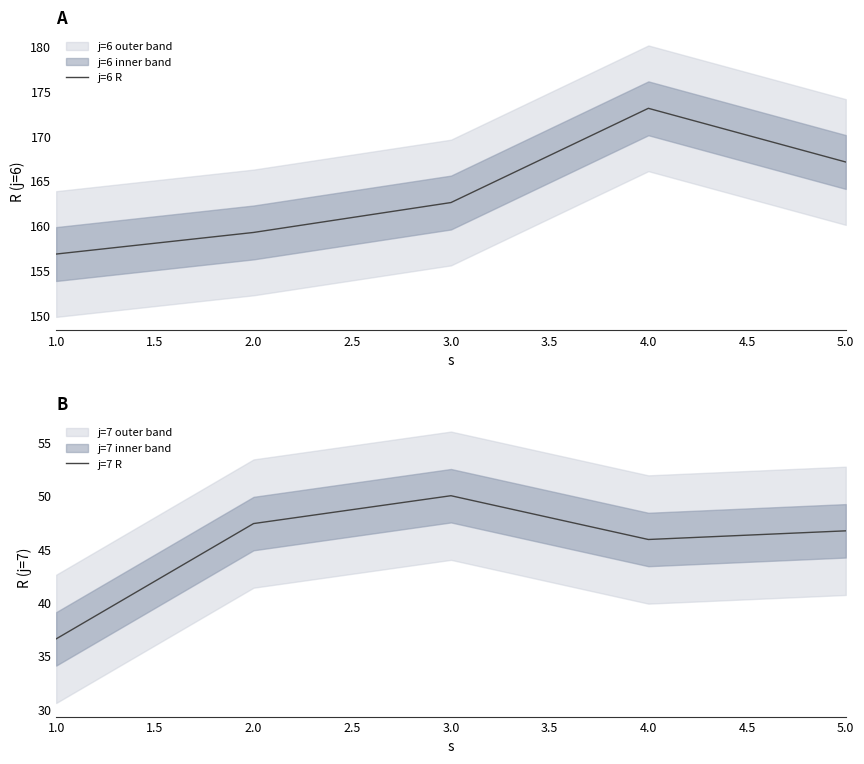

True or false: j=6 R and j=7 R intersect in this chart.

False